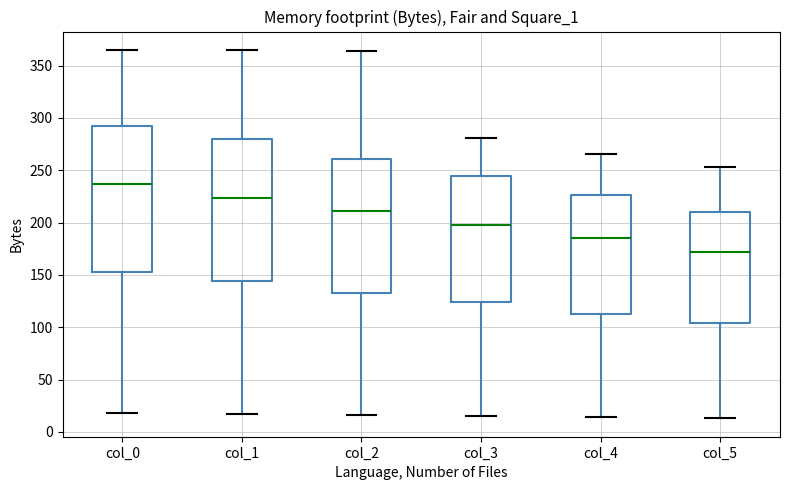

Reading left to right, read every box against the y-axis: the position of its median line, the range the box covers, and the ends of its whiskers. The values are not printed on the chart, so give them approximately, as read against the axis.

col_0: median 235, box 155 to 295, whiskers 20 to 365
col_1: median 225, box 145 to 280, whiskers 15 to 365
col_2: median 210, box 135 to 260, whiskers 15 to 365
col_3: median 200, box 125 to 245, whiskers 15 to 280
col_4: median 185, box 115 to 225, whiskers 15 to 265
col_5: median 170, box 105 to 210, whiskers 15 to 255